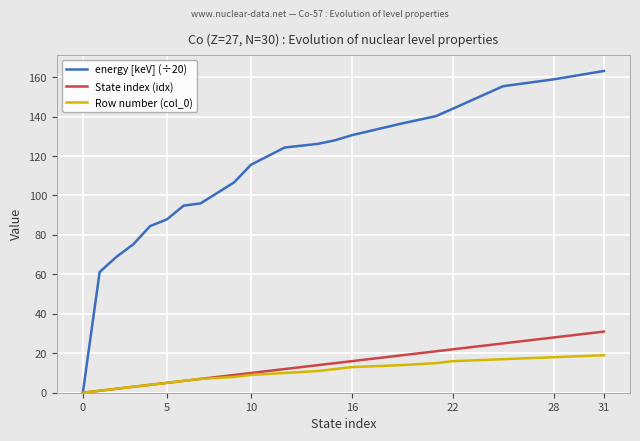

Which series has the widest spread of values?

energy [keV] (÷20)